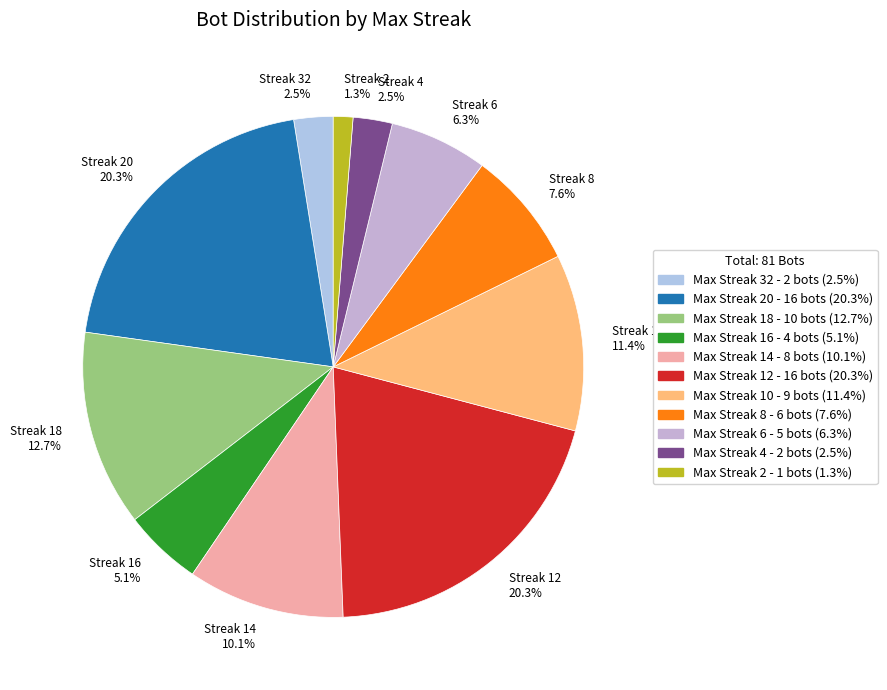

Which category has the smallest portion of the pie?

Streak 2 1.3%